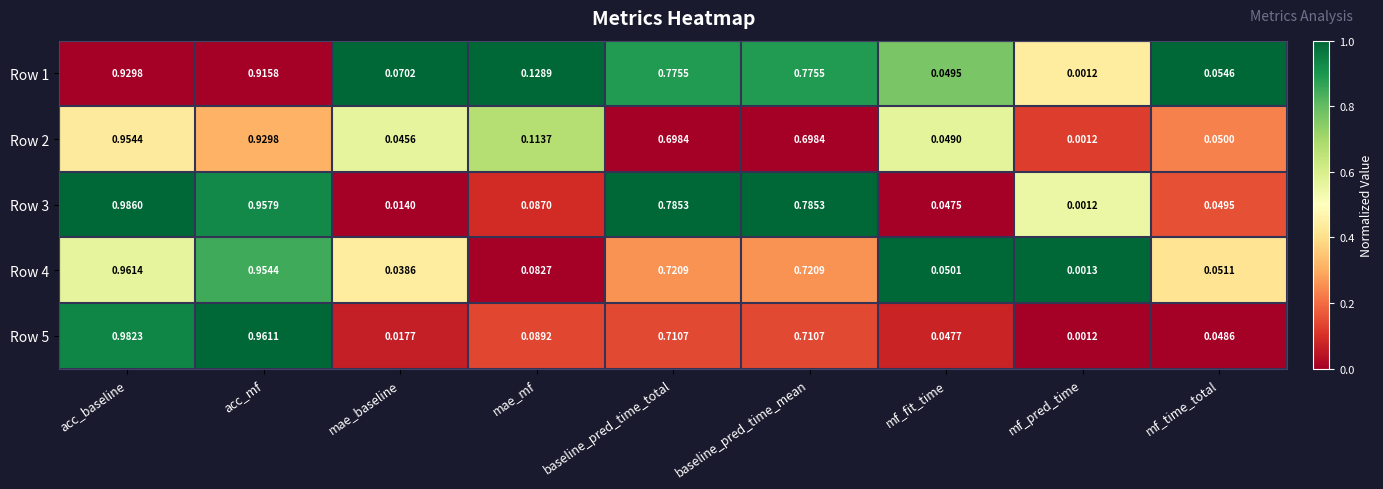

Which category has the highest value in the Row 5 series?

acc_baseline